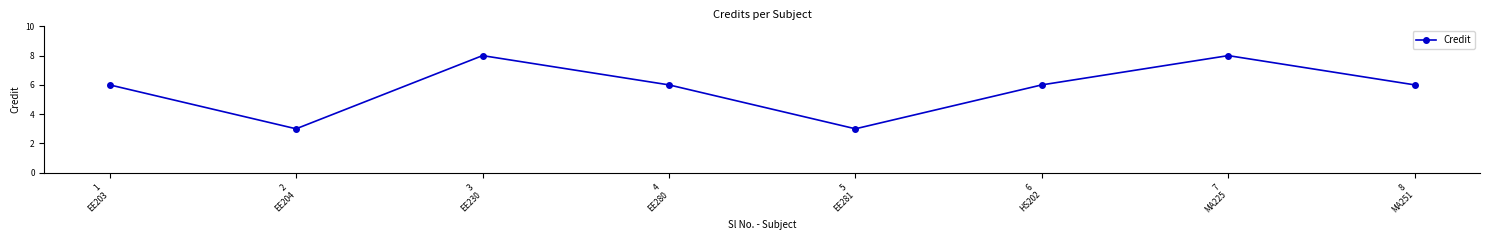

What is the greatest value displayed?

8